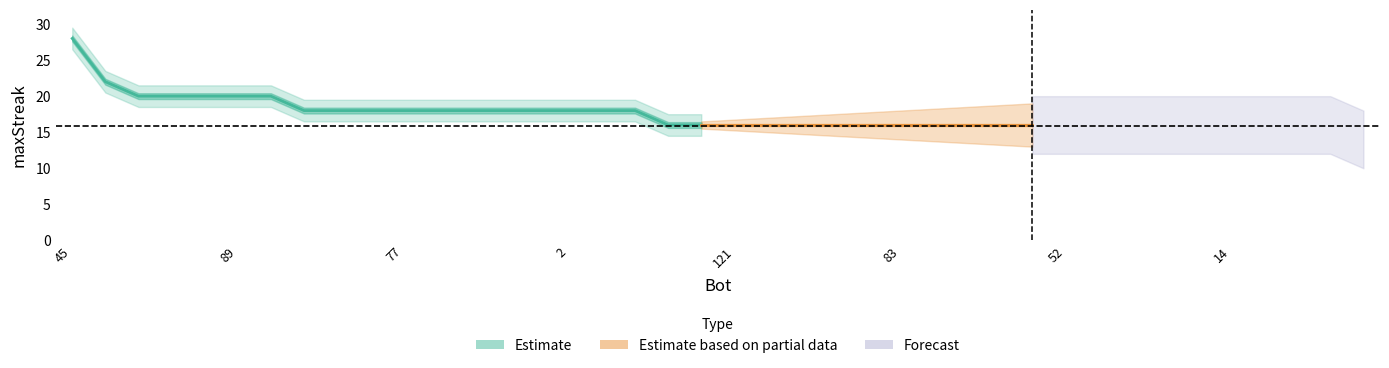

Which has a higher value, 10 or 82?

82